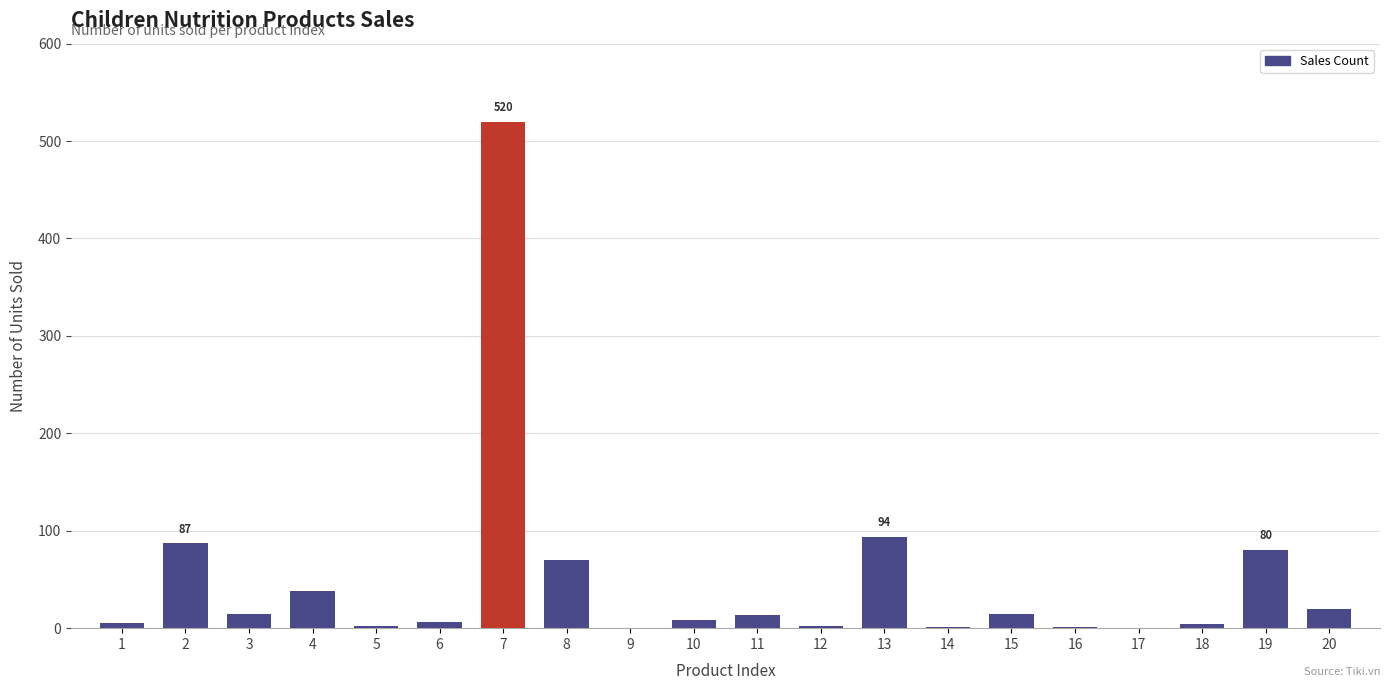

What is the greatest value displayed?

520